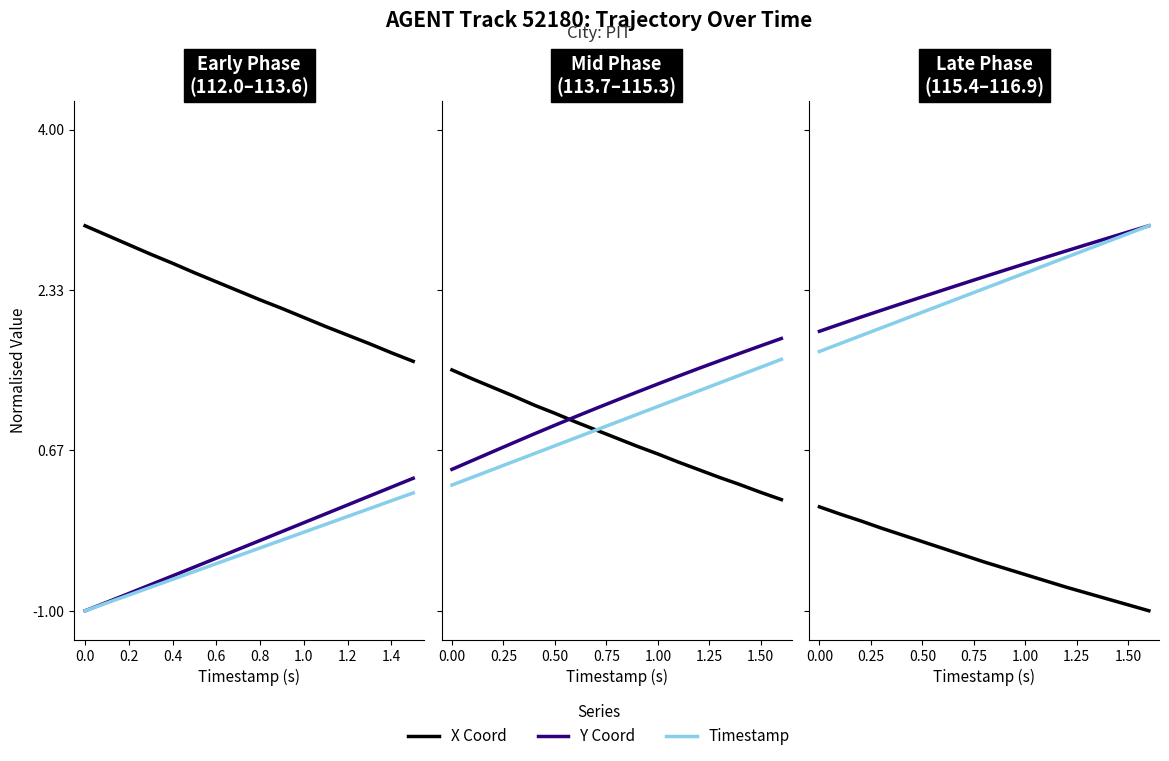

At how many categories does at least one series exceed 0?

17